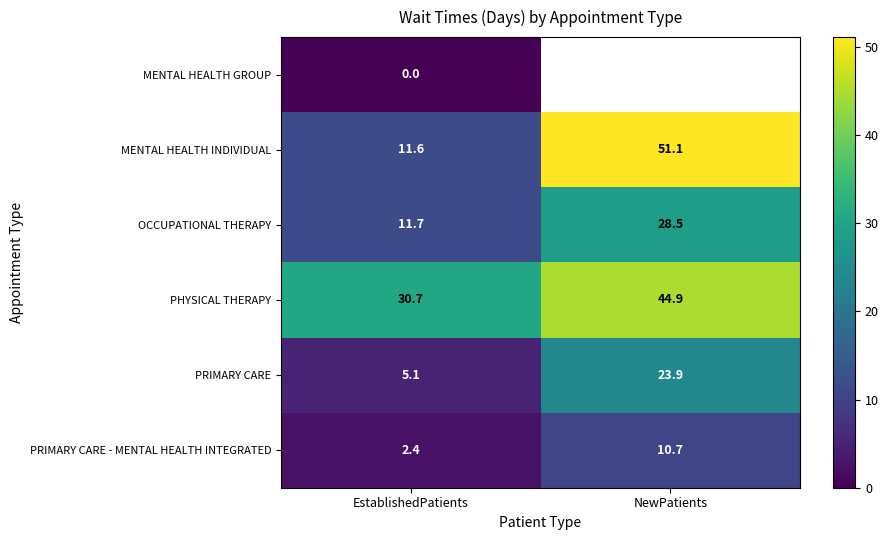

At how many categories does at least one series exceed 12?

2